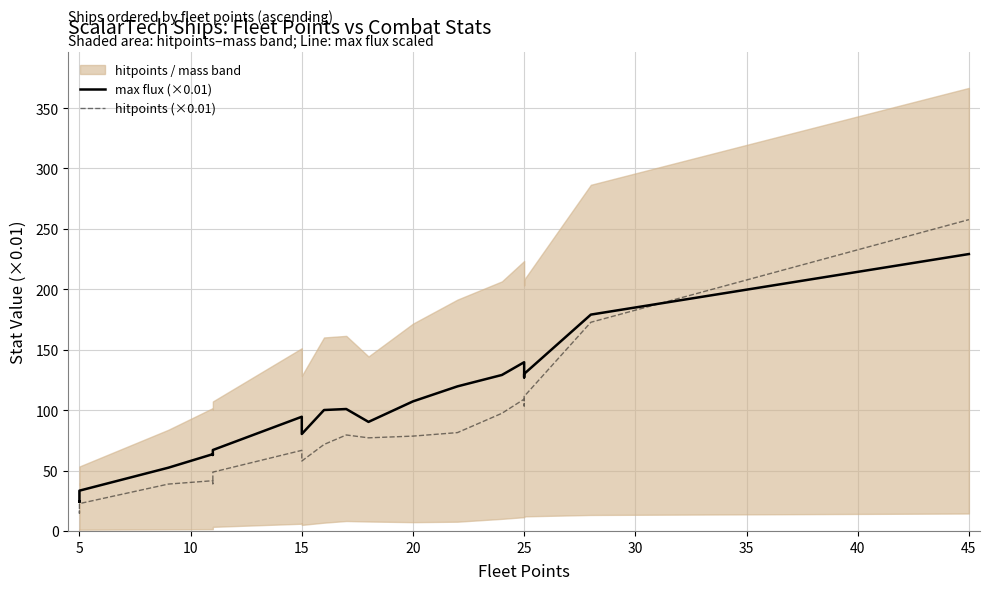

After their last crossing, which series has the higher values: max flux (×0.01) or hitpoints (×0.01)?

hitpoints (×0.01)